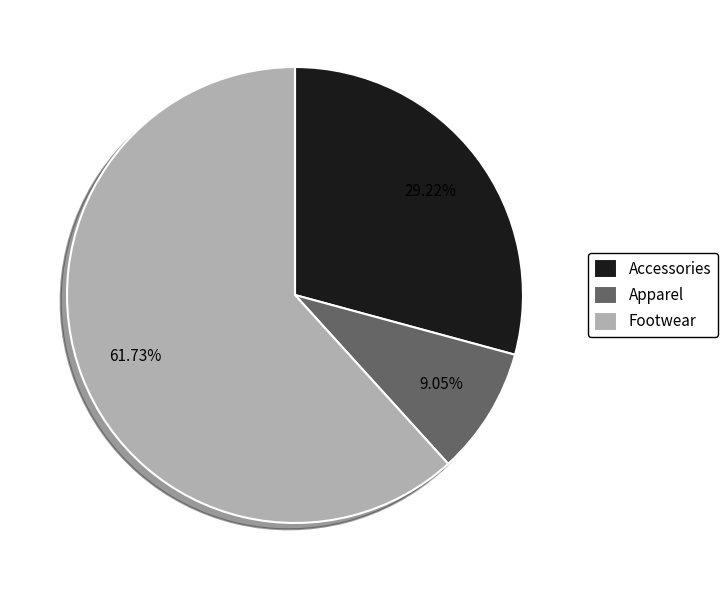

What is the largest slice in the pie chart?

Footwear